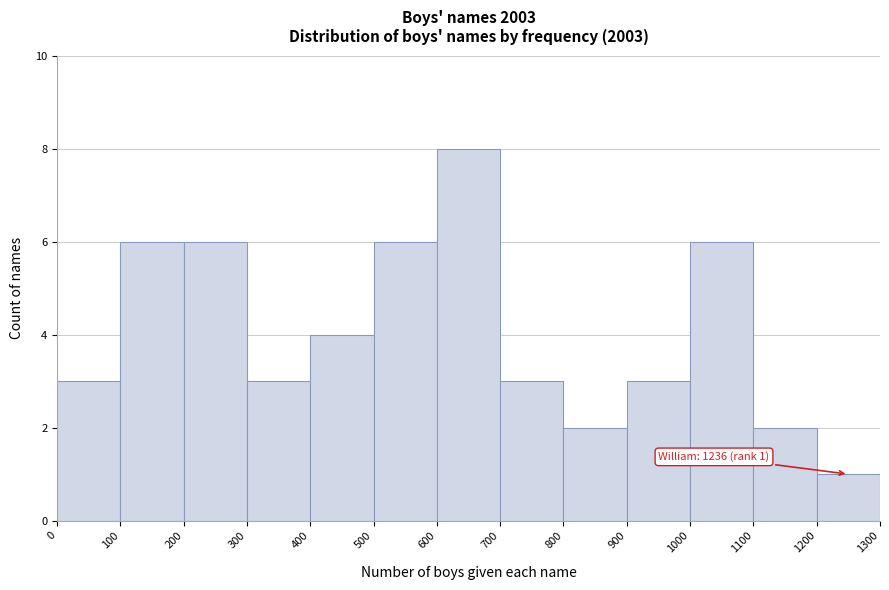

Over which range of the x-axis is the bar tallest?

600 to 700